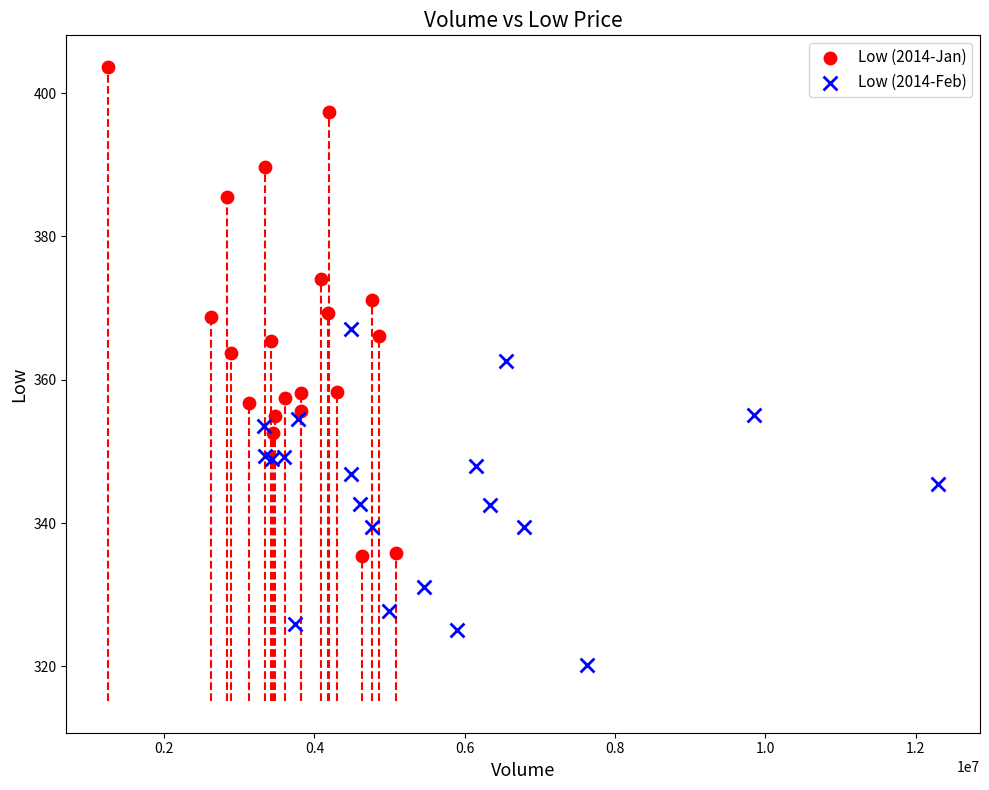

What are all the series names shown in the legend?

Low (2014-Jan), Low (2014-Feb)